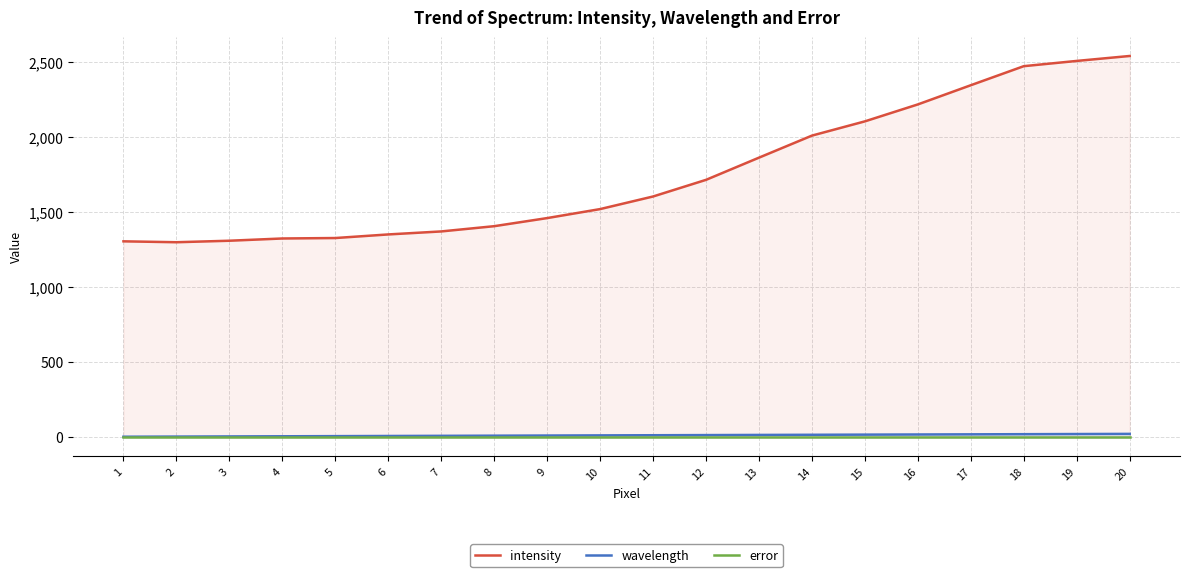

List the labels in order of intensity value, largest first.

20, 19, 18, 17, 16, 15, 14, 13, 12, 11, 10, 9, 8, 7, 6, 5, 4, 3, 1, 2